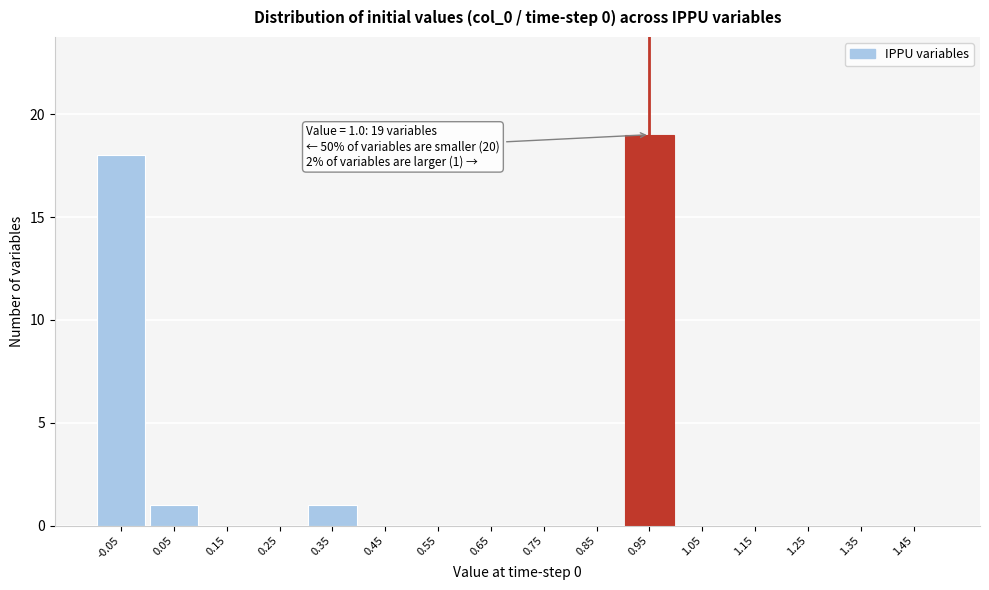

Reading right to left, transcribe all the data shown in this chart.

1.45=0	1.35=0	1.25=0	1.15=0	1.05=0	0.95=19	0.85=0	0.75=0	0.65=0	0.55=0	0.45=0	0.35=1	0.25=0	0.15=0	0.05=1	-0.05=18